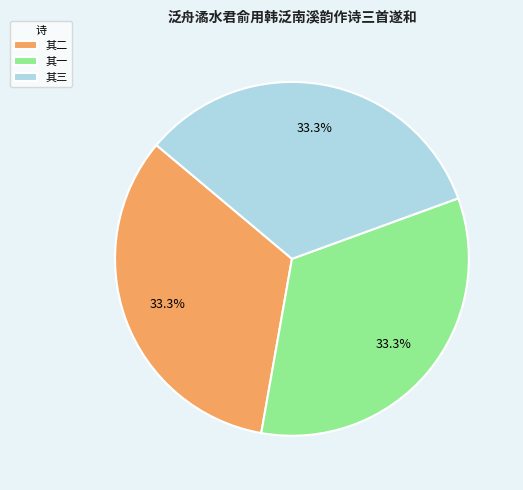

What is the ratio of the value at 其一 to the value at 其三?

1.0